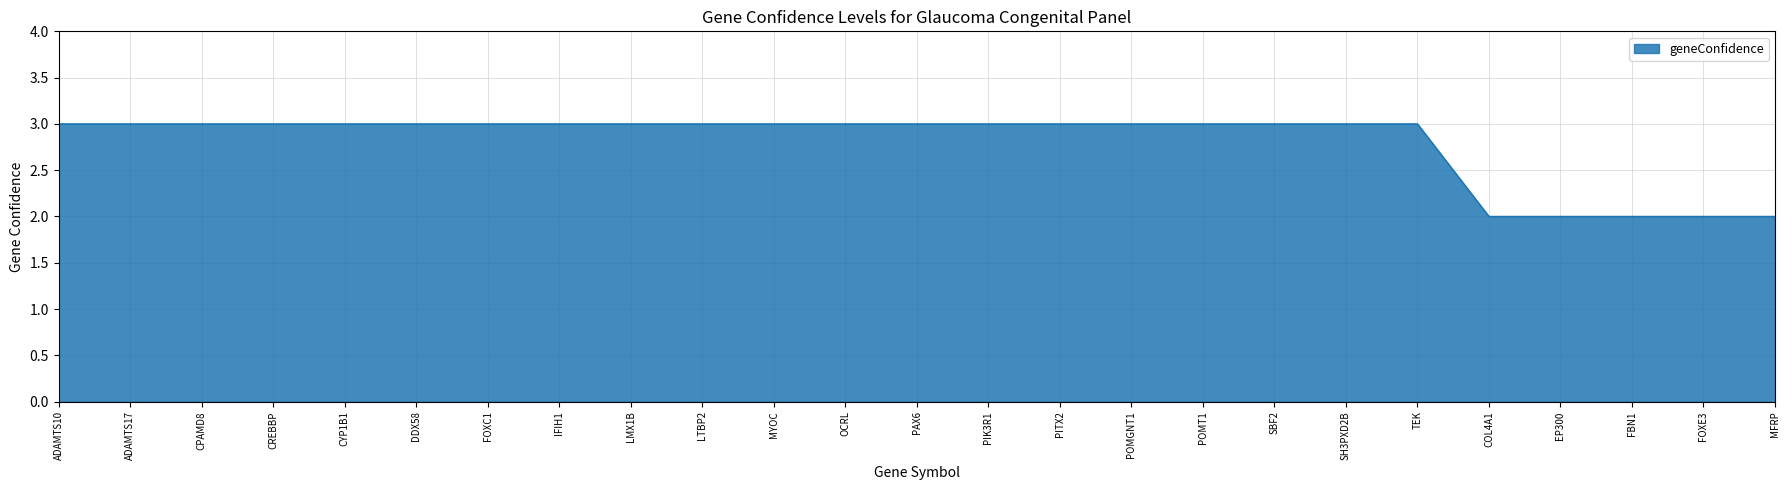

How many lines are shown in the chart?

1